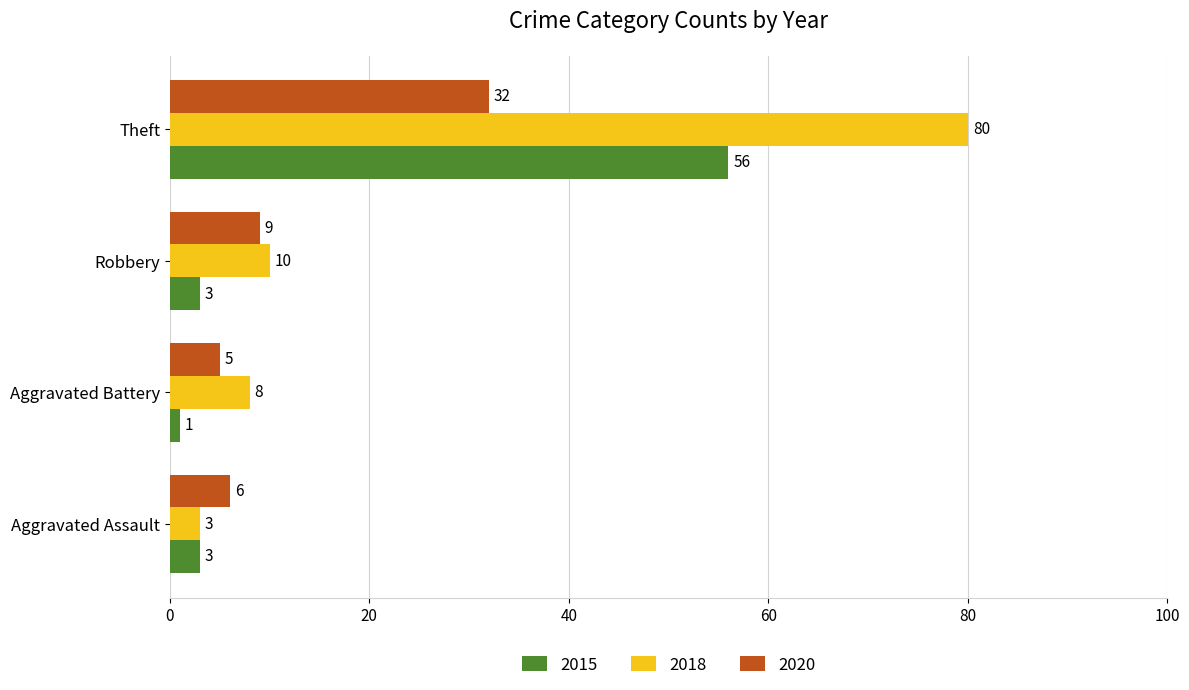

At which category is the sum across all series the highest?

Theft